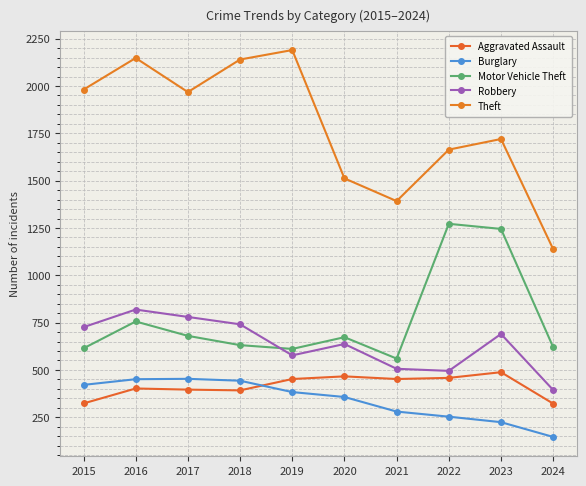

True or false: Aggravated Assault has a value of 574 at 2016.

False